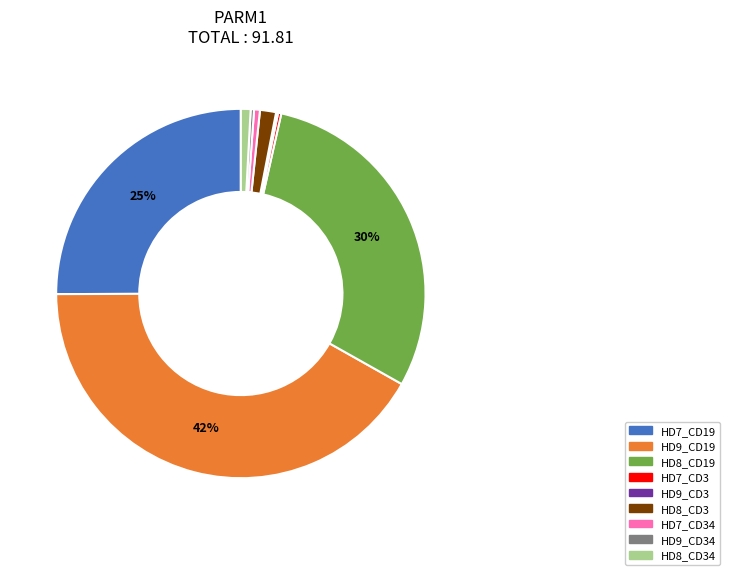

To the nearest percent, what is the average slice percentage?

11%